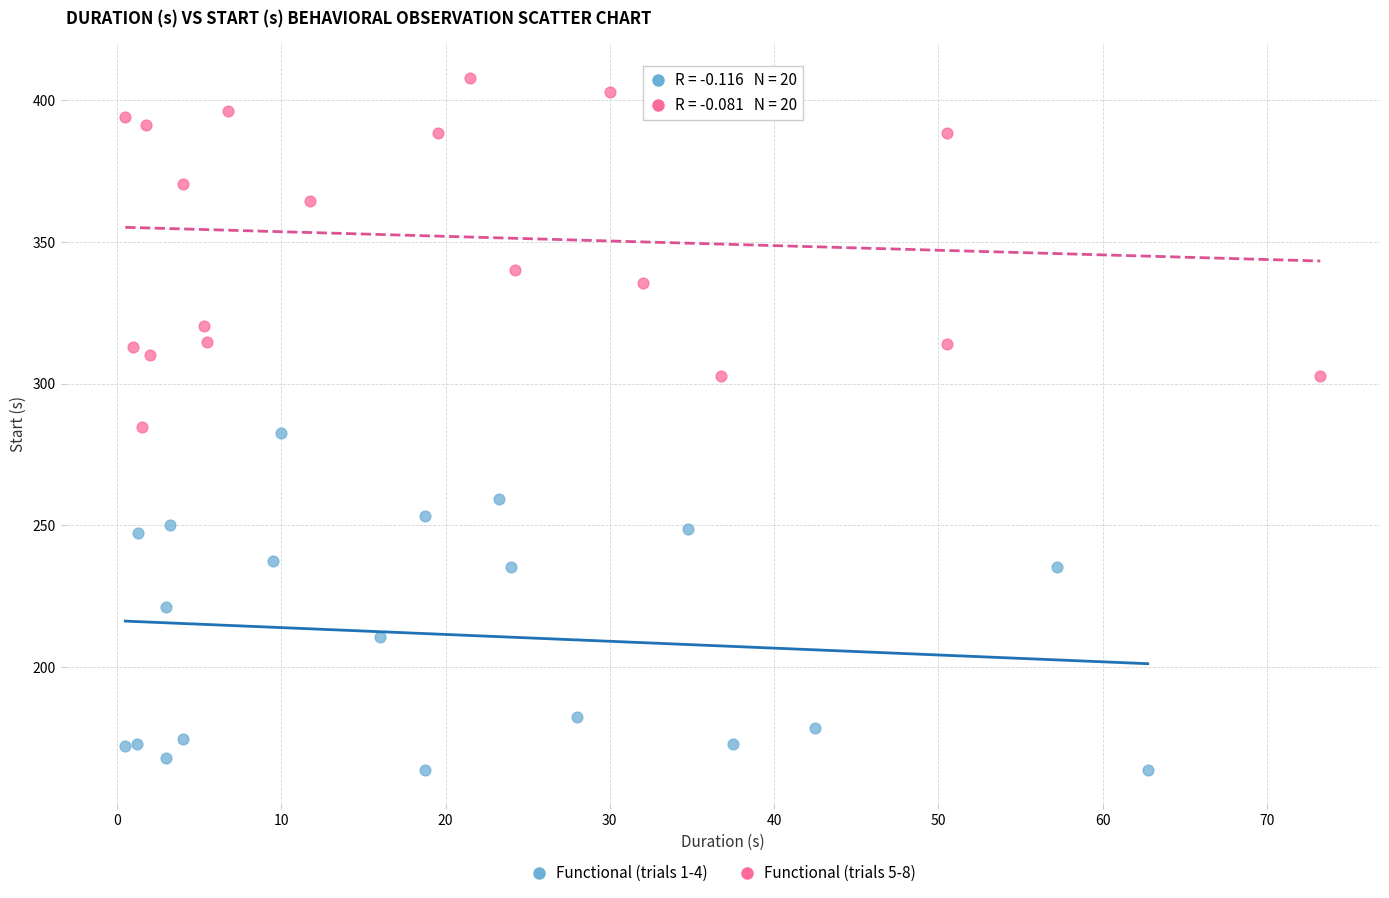

Which series contains the highest Y value?

Functional (trials 5-8)